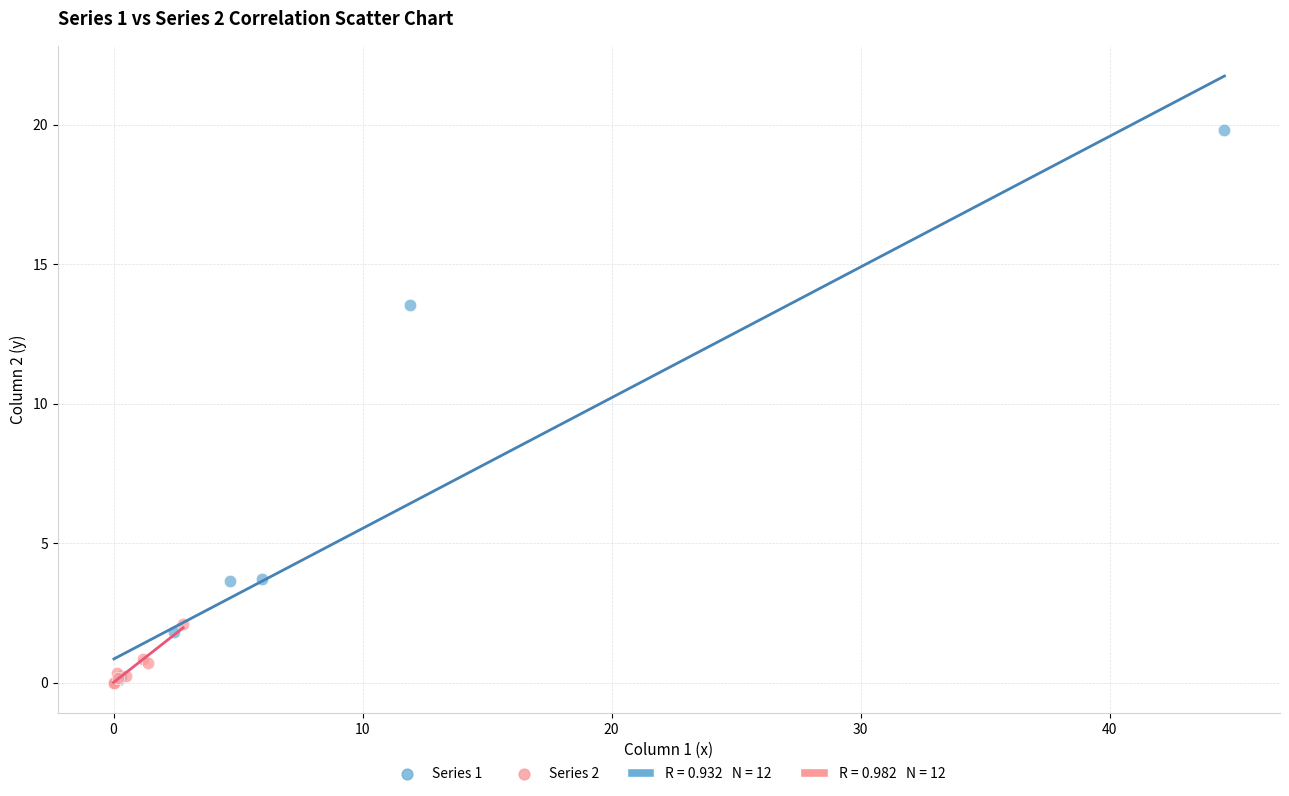

Which series has the widest spread of Y values?

Series 1